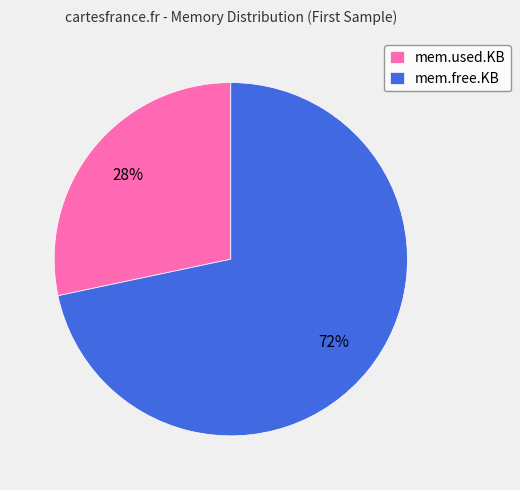

To the nearest percent, what portion does mem.used.KB represent?

28%